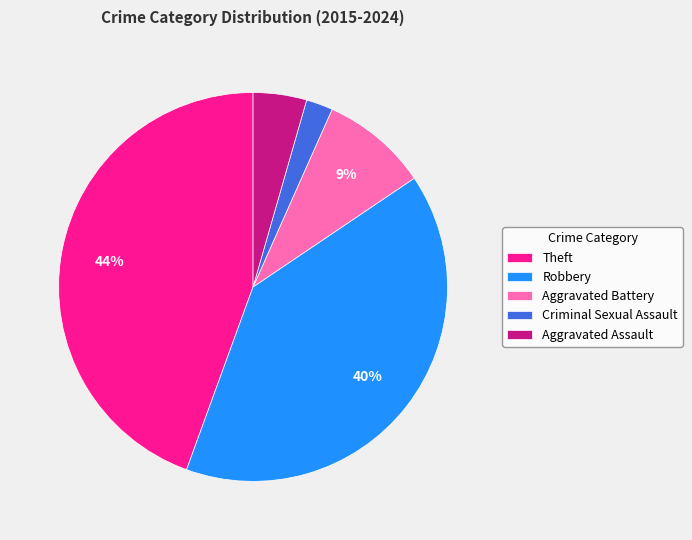

To the nearest percent, what percentage of the pie is Aggravated Assault?

4%